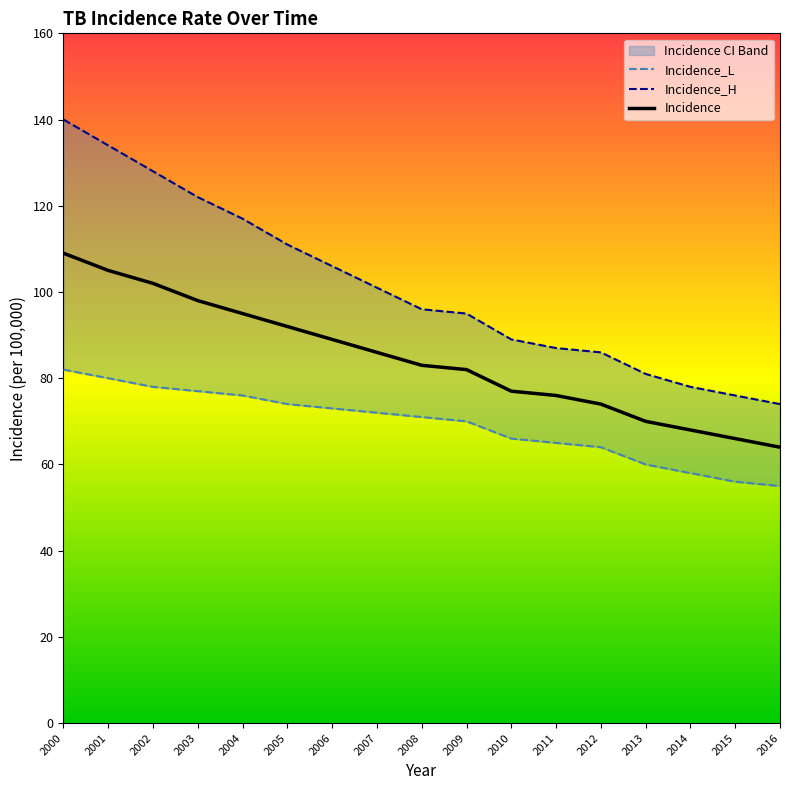

How many lines are shown in the chart?

3